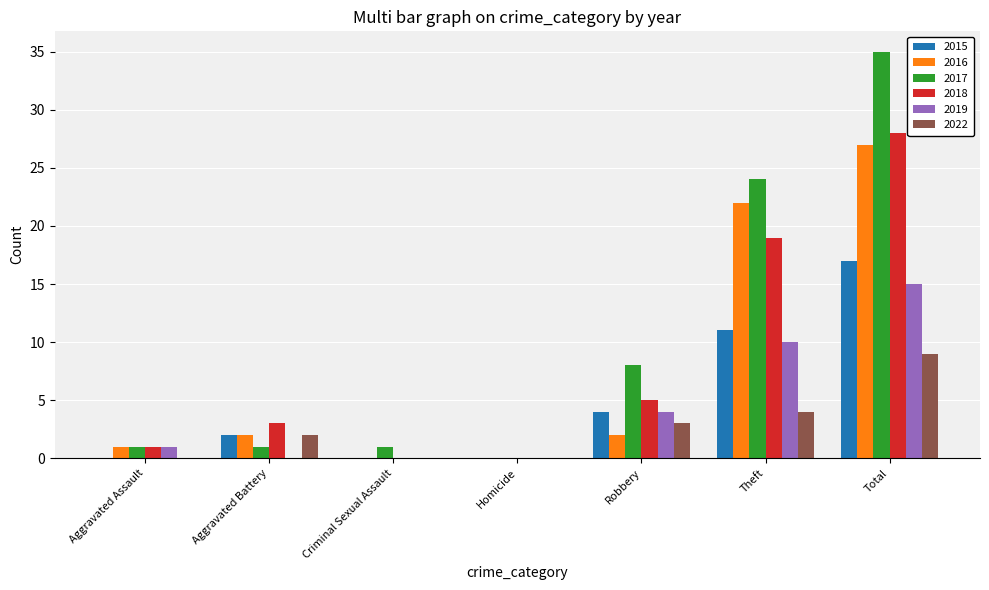

What is the sum of all 2018 values?

56